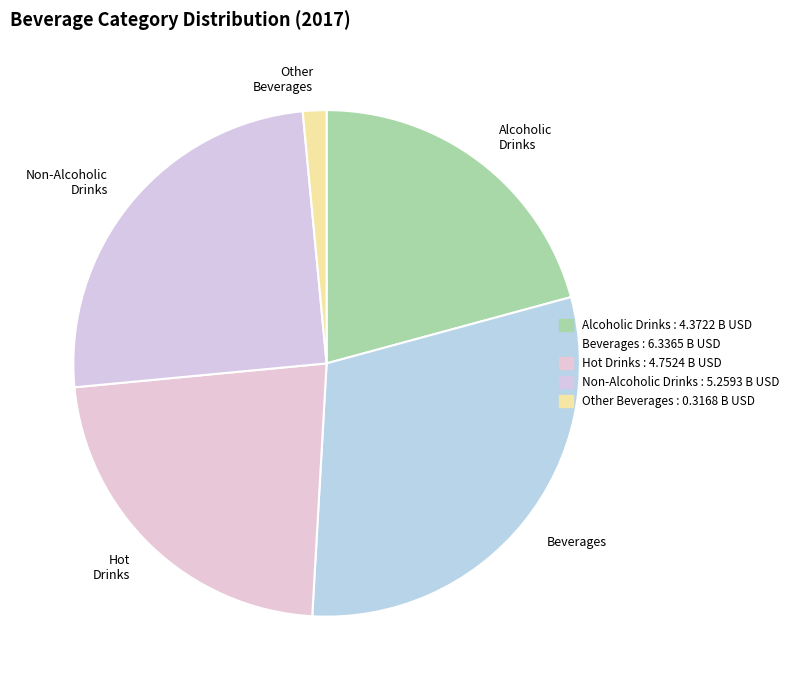

Rank the categories by value from highest to lowest.

Beverages, Non-Alcoholic Drinks, Hot Drinks, Alcoholic Drinks, Other Beverages